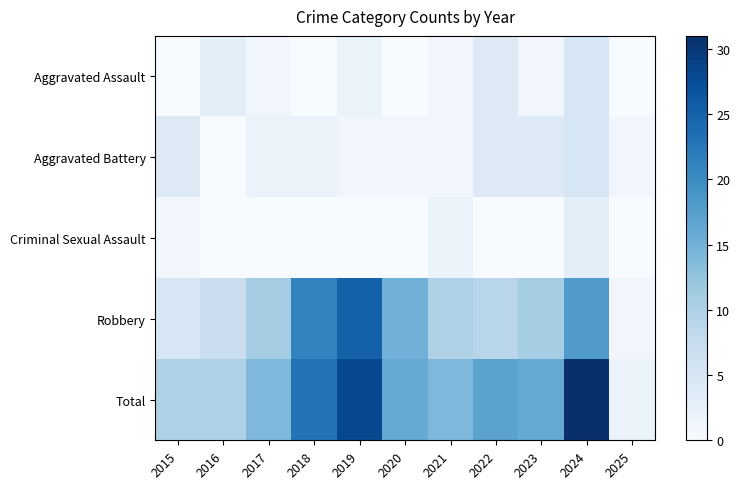

Rank the series by their maximum value, from lowest to highest.

Criminal Sexual Assault, Aggravated Assault, Aggravated Battery, Robbery, Total